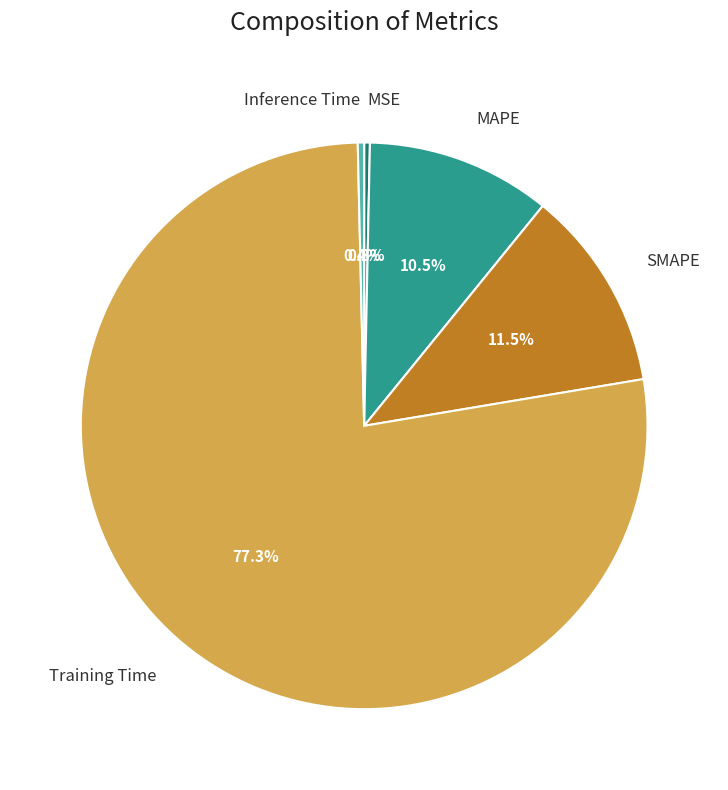

What percentage do Training Time and MSE together represent?

77.6%